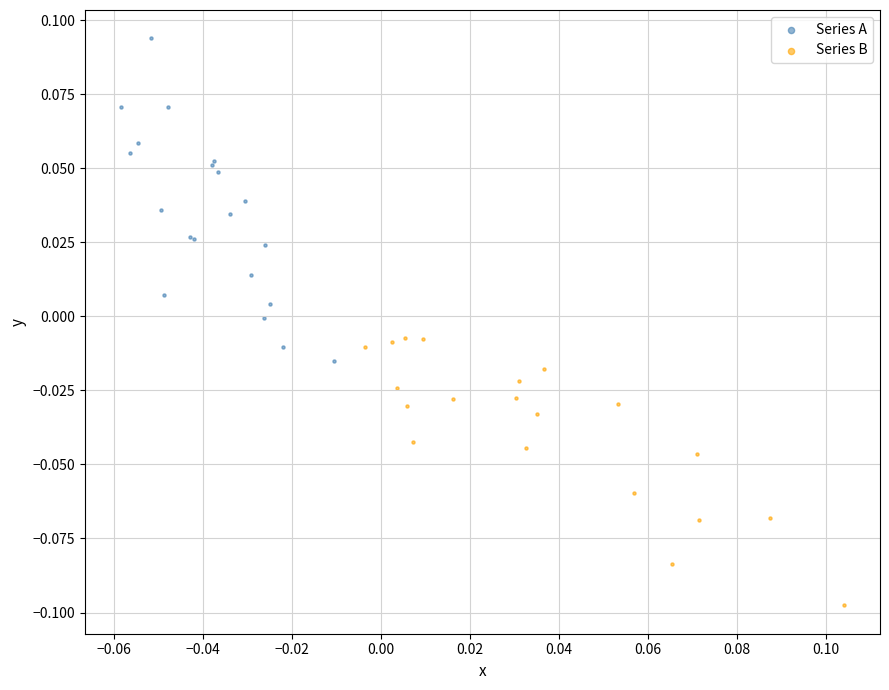

Which series contains the highest Y value?

Series A